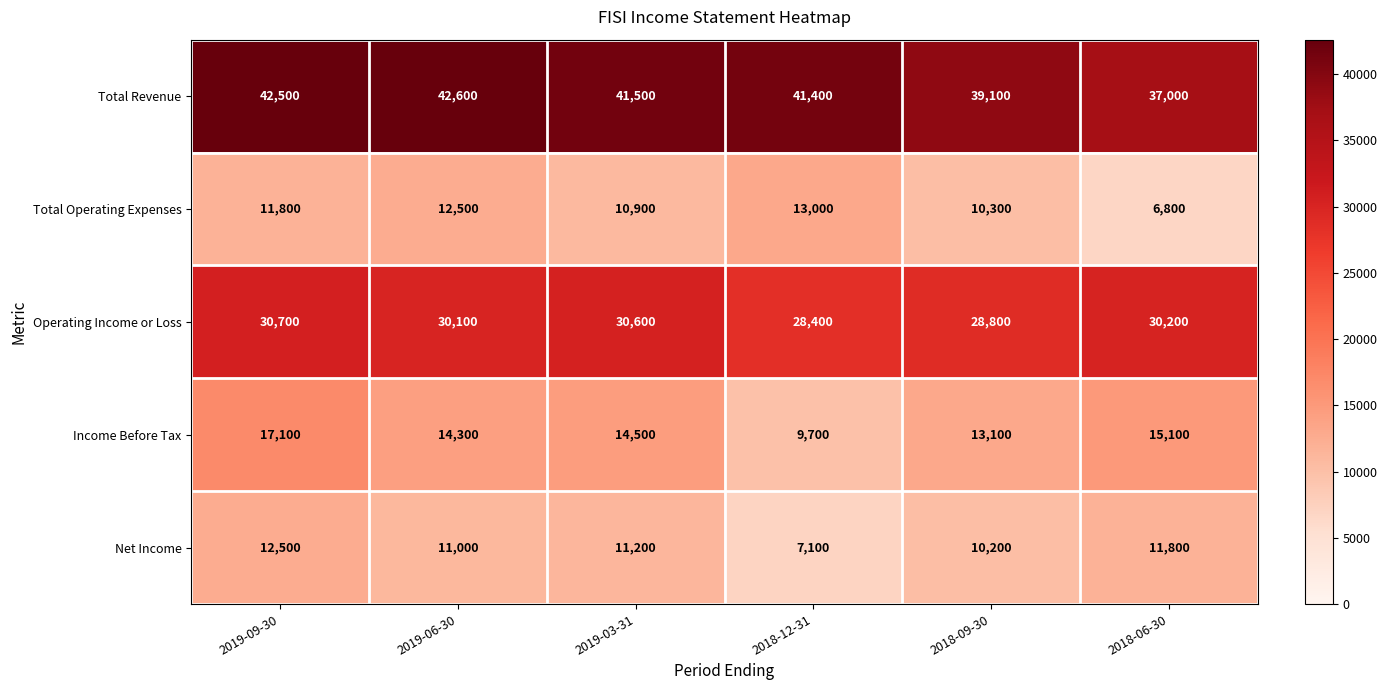

Between 2019-09-30 and 2019-03-31, which series saw the biggest shift?

Income Before Tax